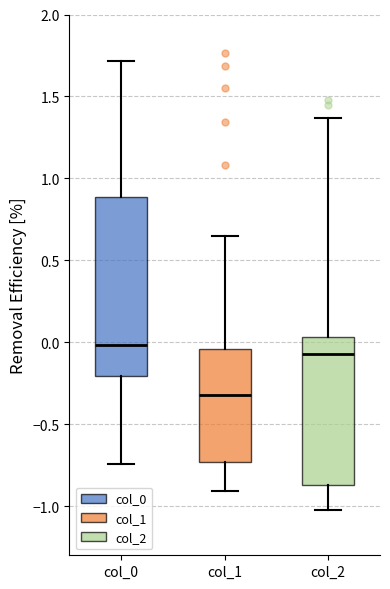

Where does the upper whisker of the box for col_2 end on the y-axis? The values are not printed on the chart, so give them approximately, as read against the axis.

1.35